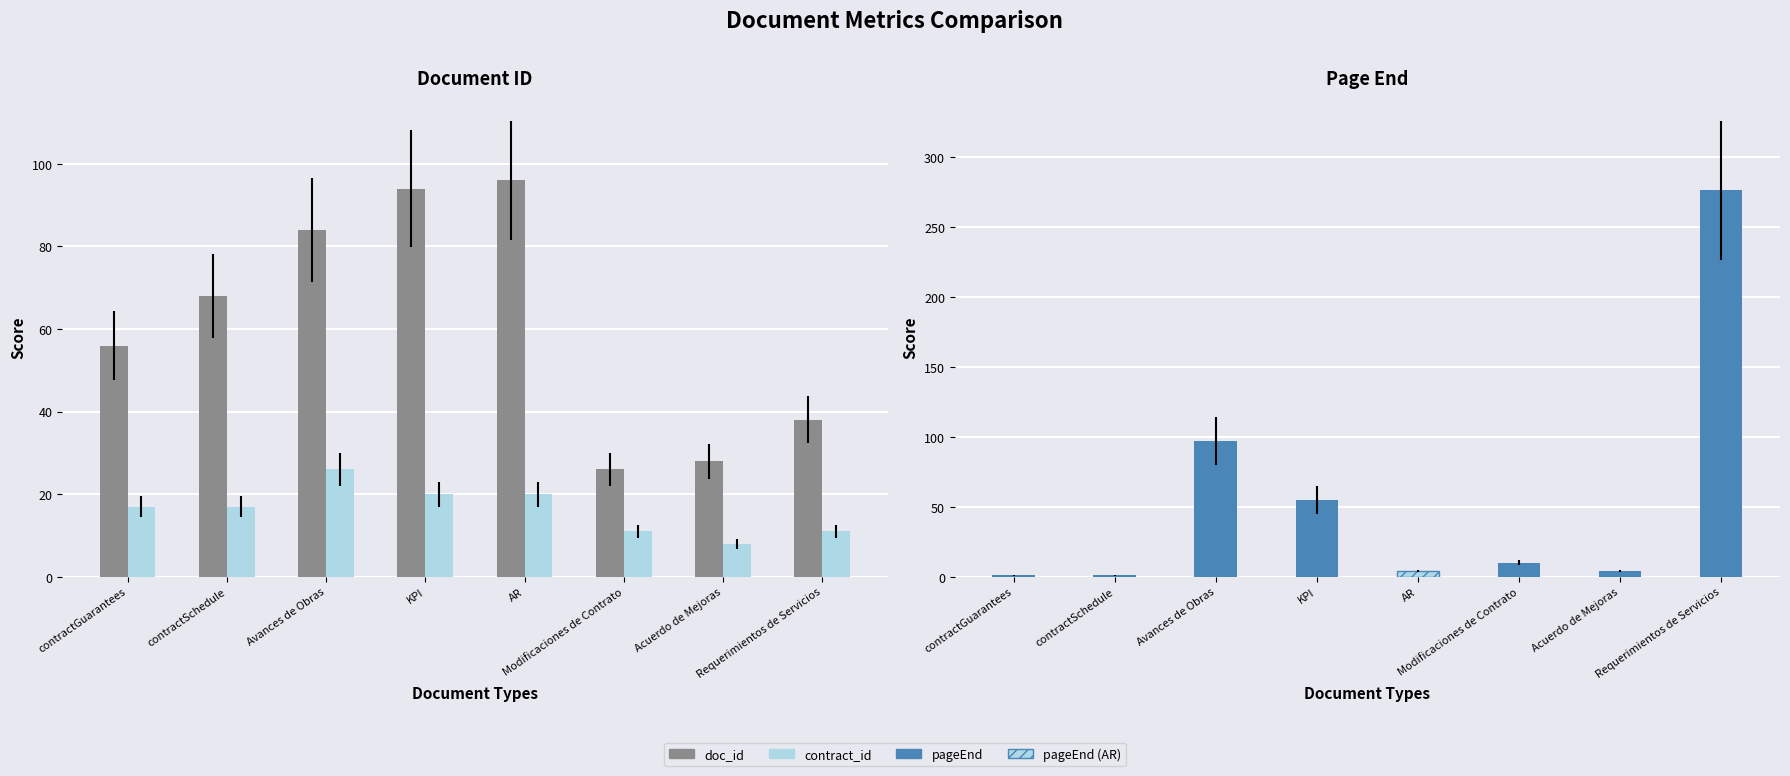

What is the value of the contract_id bar at the 1st from the left?

17